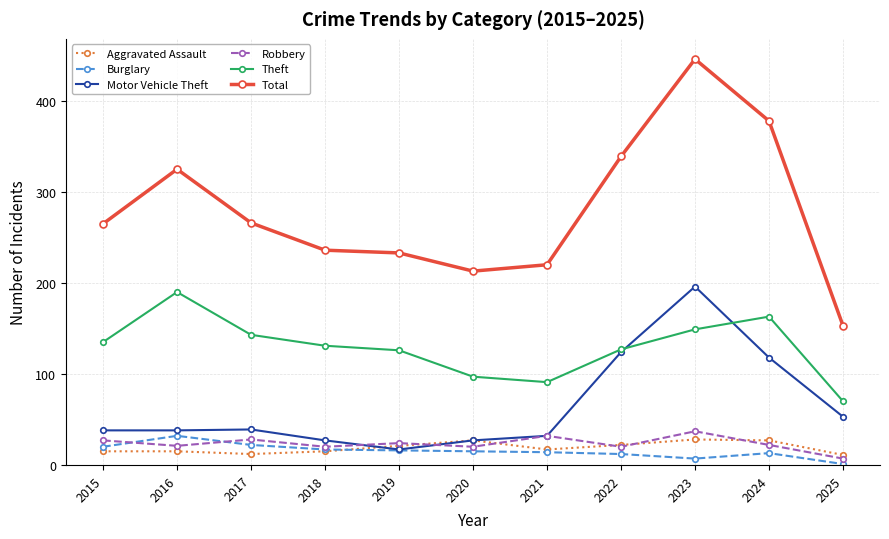

Which series has the largest range (max minus min)?

Total